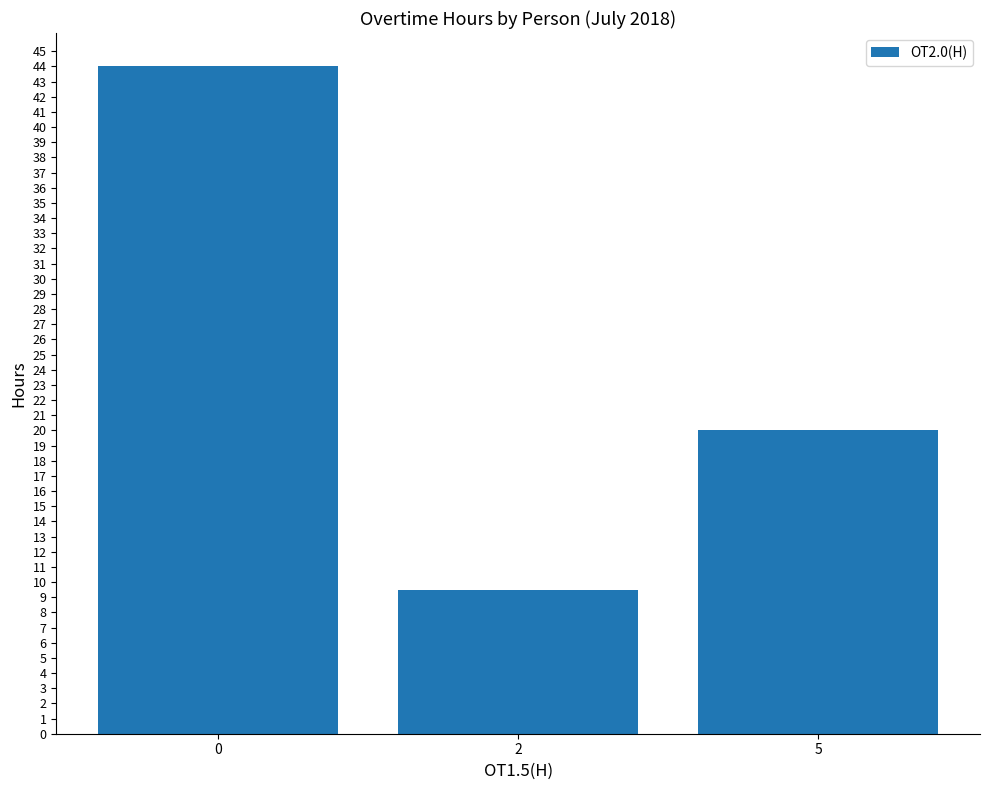

Are the bars grouped side by side (vs. stacked)?

No